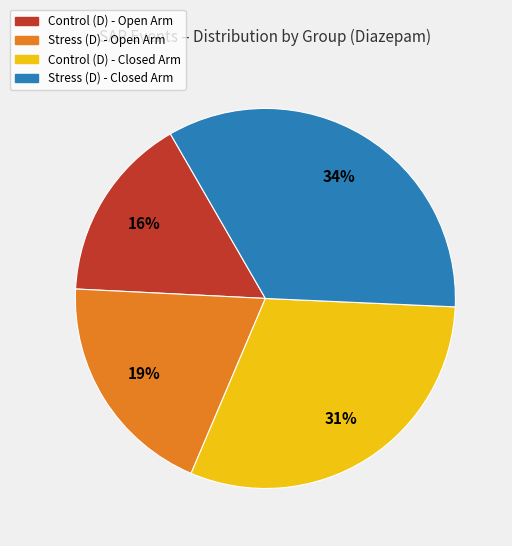

How many segments does this pie chart have?

4